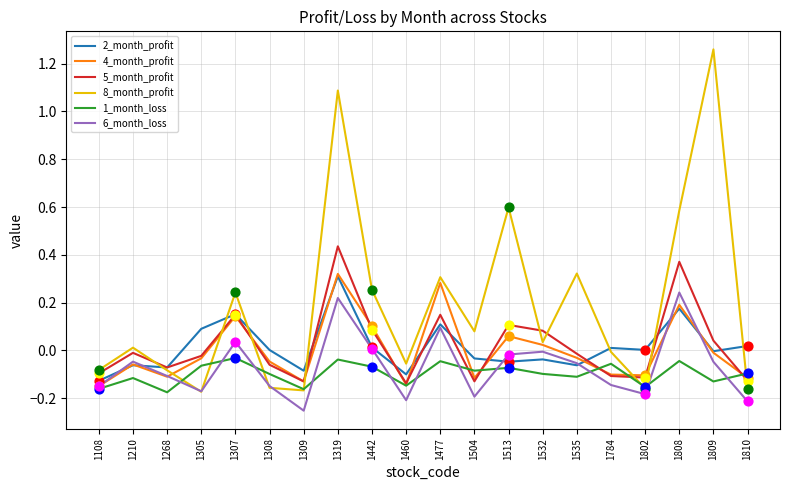

At which category is the sum across all series the highest?

1319